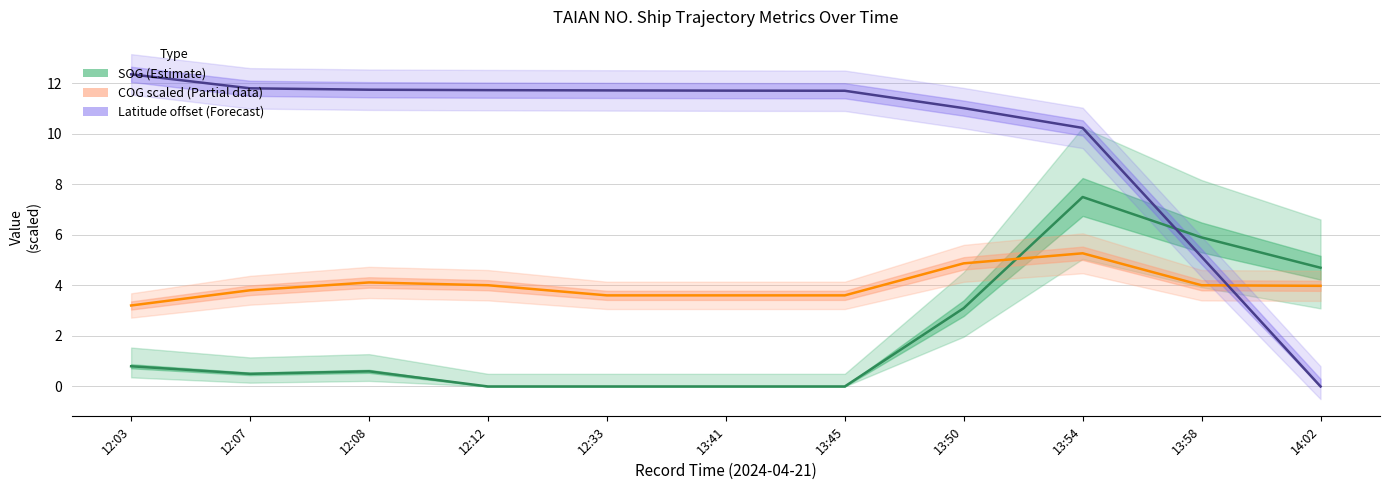

After their last crossing, which series has the higher values: Latitude offset (Forecast) or COG scaled (Partial)?

COG scaled (Partial)